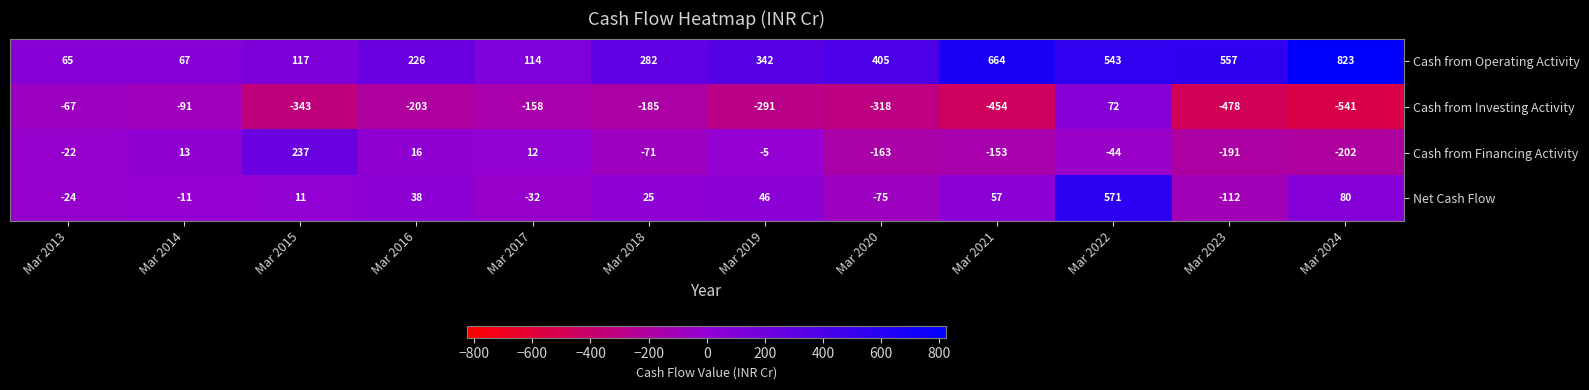

What is the total value across all series at Mar 2022?

1142